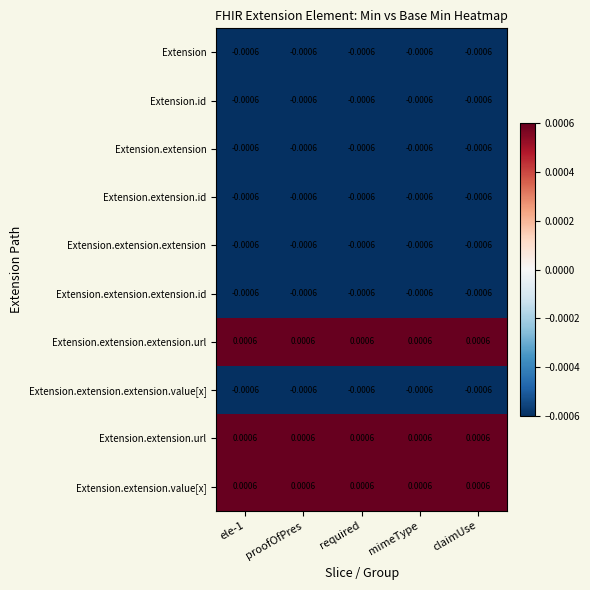

At how many categories does at least one series exceed 0?

5